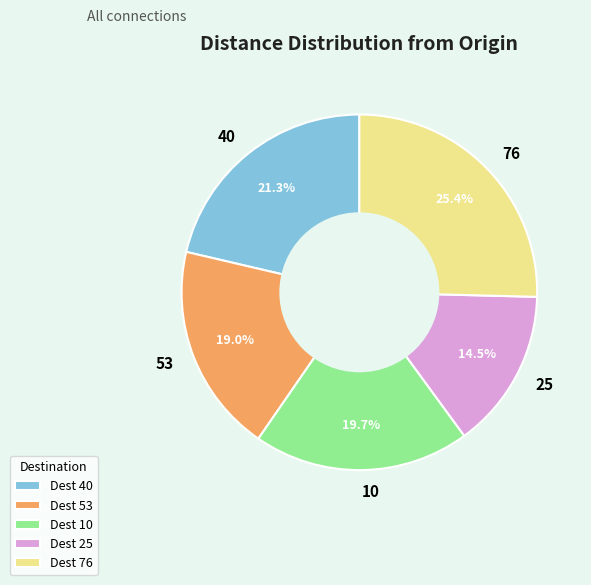

Do 25 and 76 together represent more than half of the pie?

No